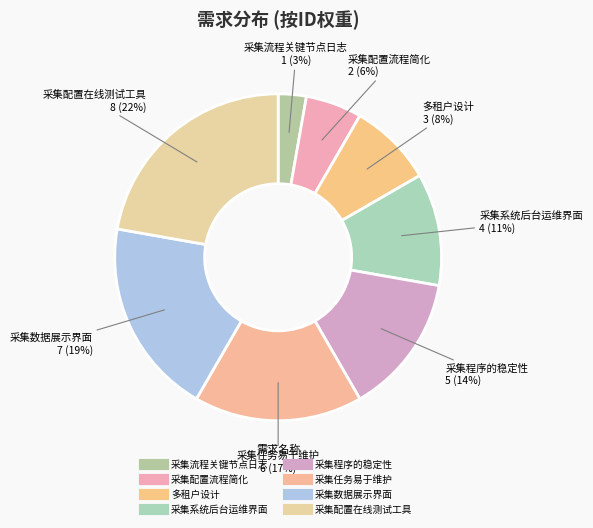

How many segments does this pie chart have?

8